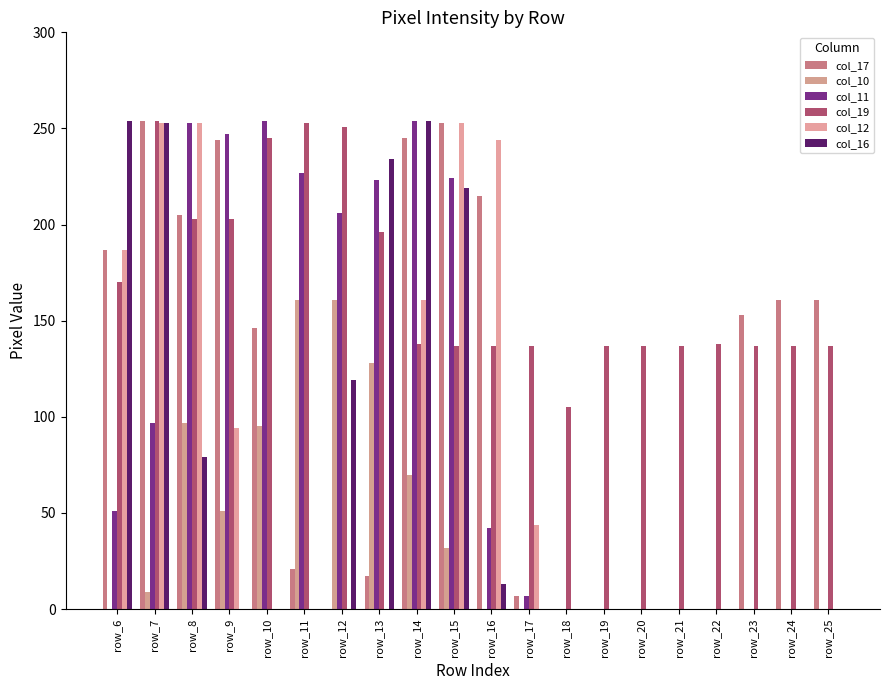

Which series has the widest spread of values?

col_17